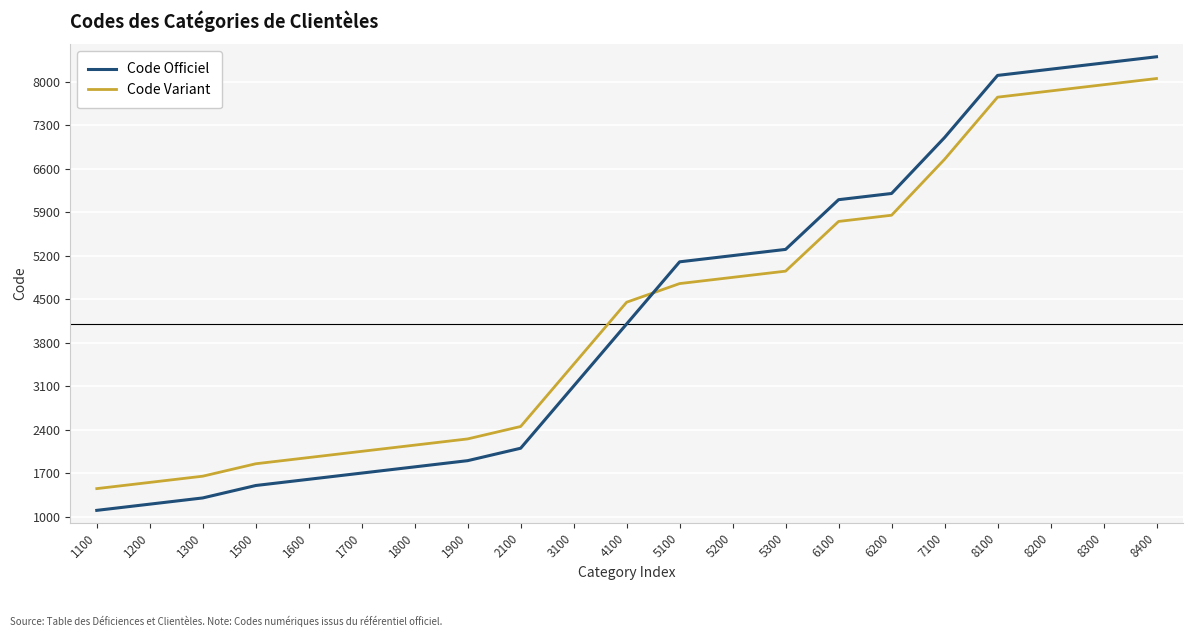

What are all the series names shown in the legend?

Code Officiel, Code Variant